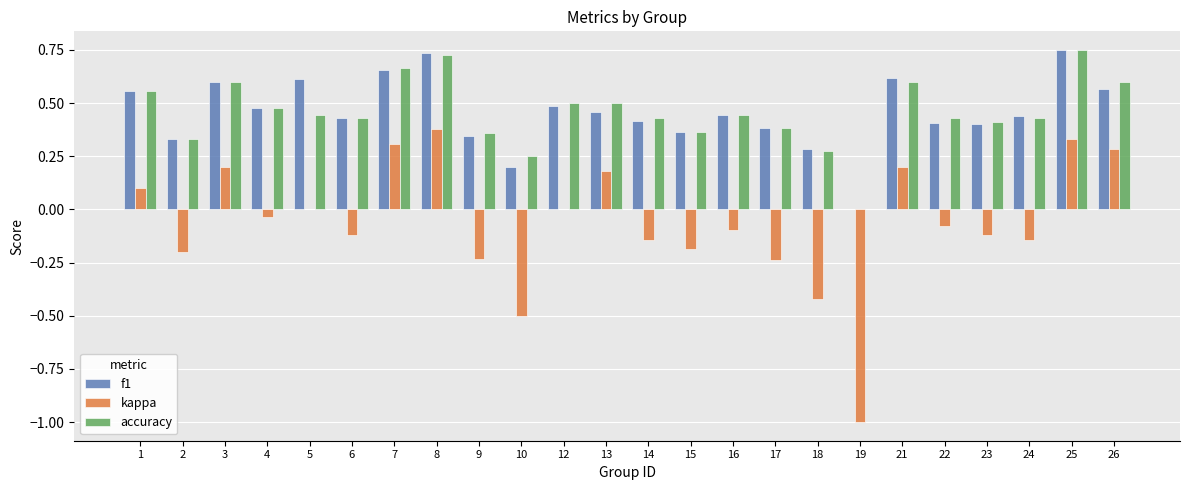

What is the sum of all accuracy values?

11.0